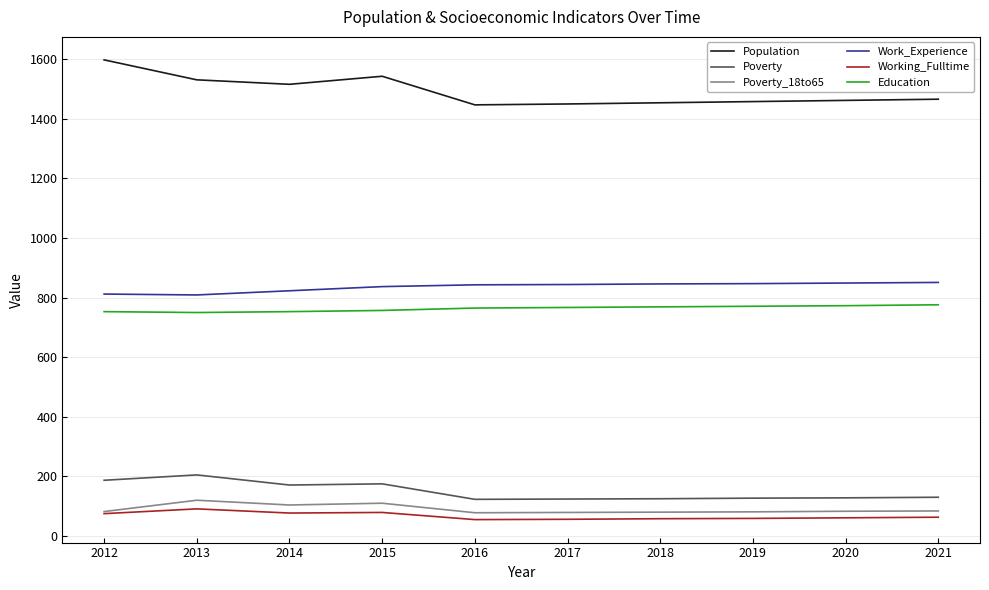

Which series changed the most between 2012 and 2019?

Population